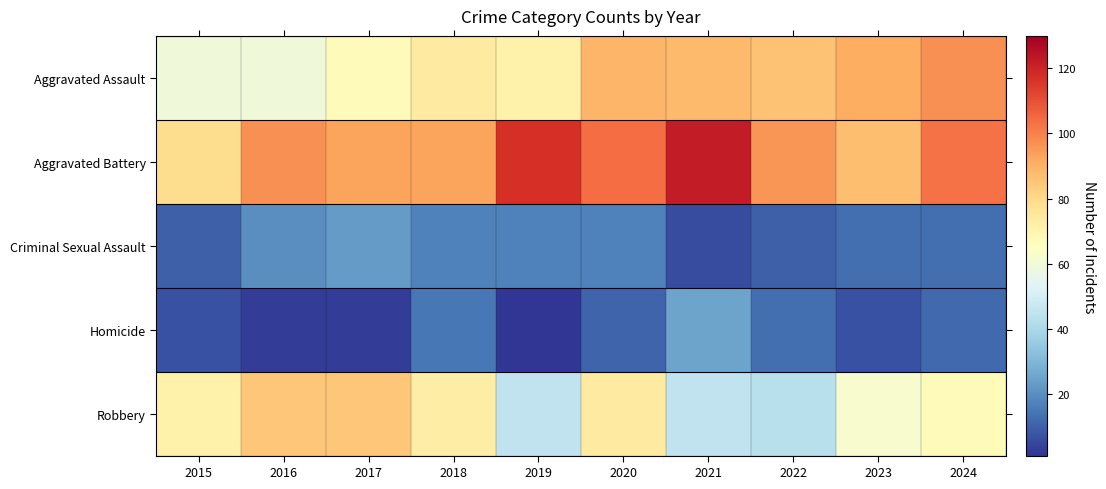

Reading left to right, list all the values displayed in this chart.

Aggravated Assault: 2015=59	2016=59	2017=67	2018=74	2019=71	2020=89	2021=88	2022=86	2023=91	2024=97
Aggravated Battery: 2015=79	2016=97	2017=93	2018=93	2019=117	2020=104	2021=122	2022=96	2023=87	2024=103
Criminal Sexual Assault: 2015=10	2016=20	2017=23	2018=17	2019=17	2020=17	2021=6	2022=10	2023=13	2024=13
Homicide: 2015=7	2016=3	2017=3	2018=15	2019=1	2020=11	2021=25	2022=13	2023=7	2024=12
Robbery: 2015=71	2016=85	2017=85	2018=73	2019=45	2020=74	2021=45	2022=43	2023=62	2024=67